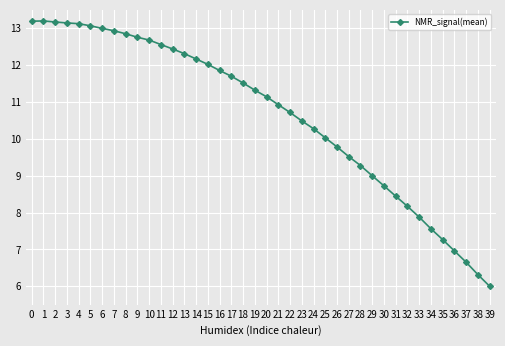

True or false: the data shows 12.7 at 10.

True